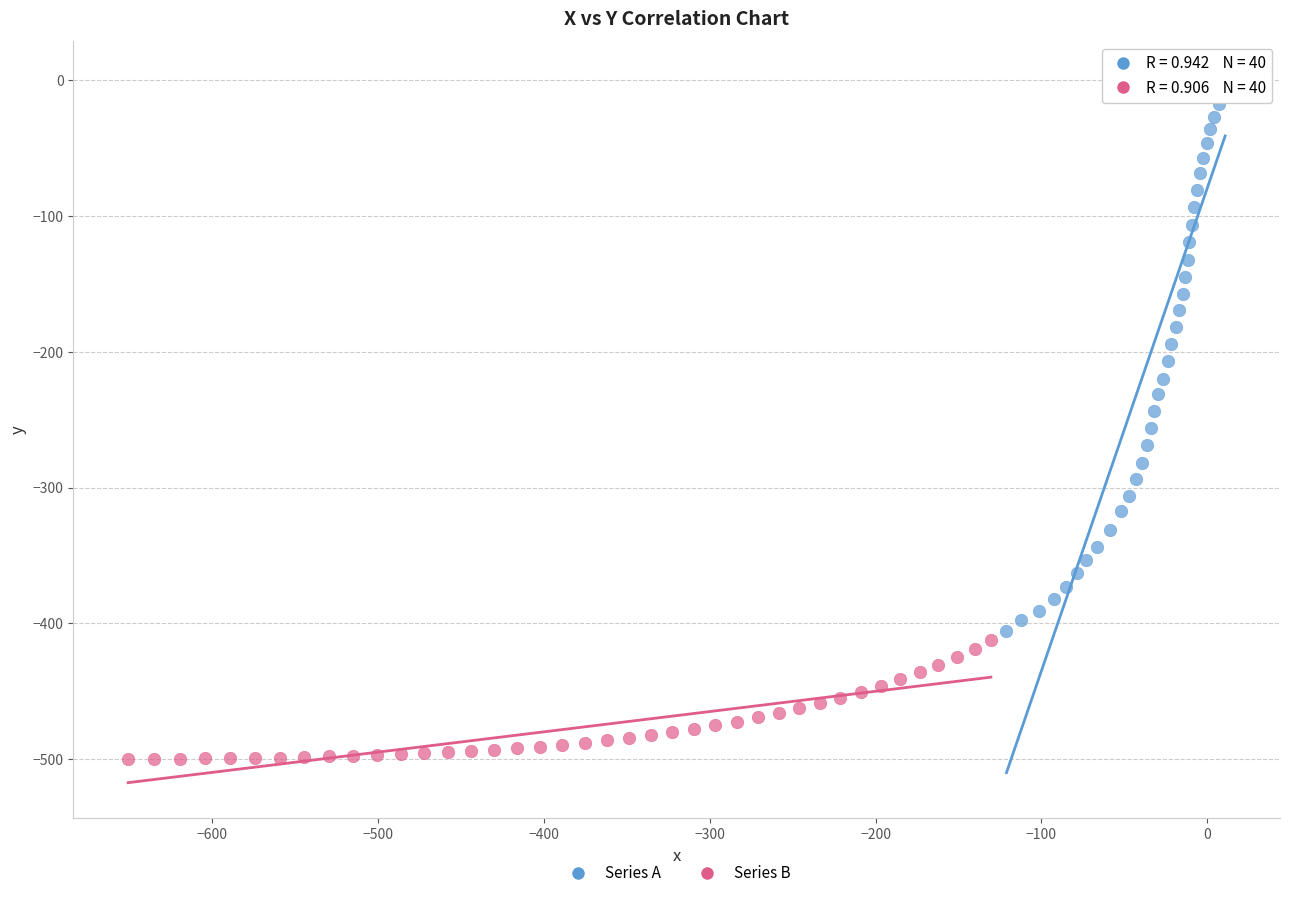

What are all the series names shown in the legend?

Series A, Series B